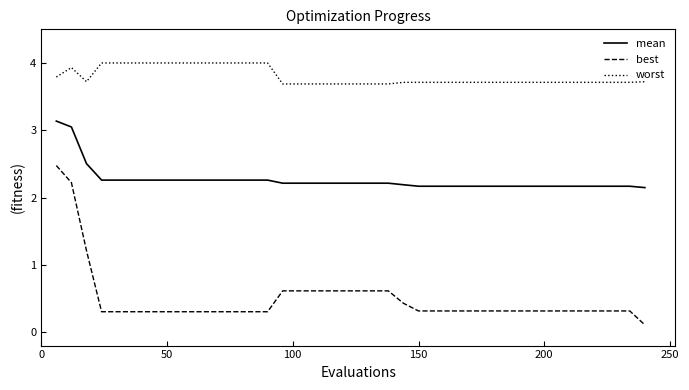

What is the maximum value for mean?

3.1